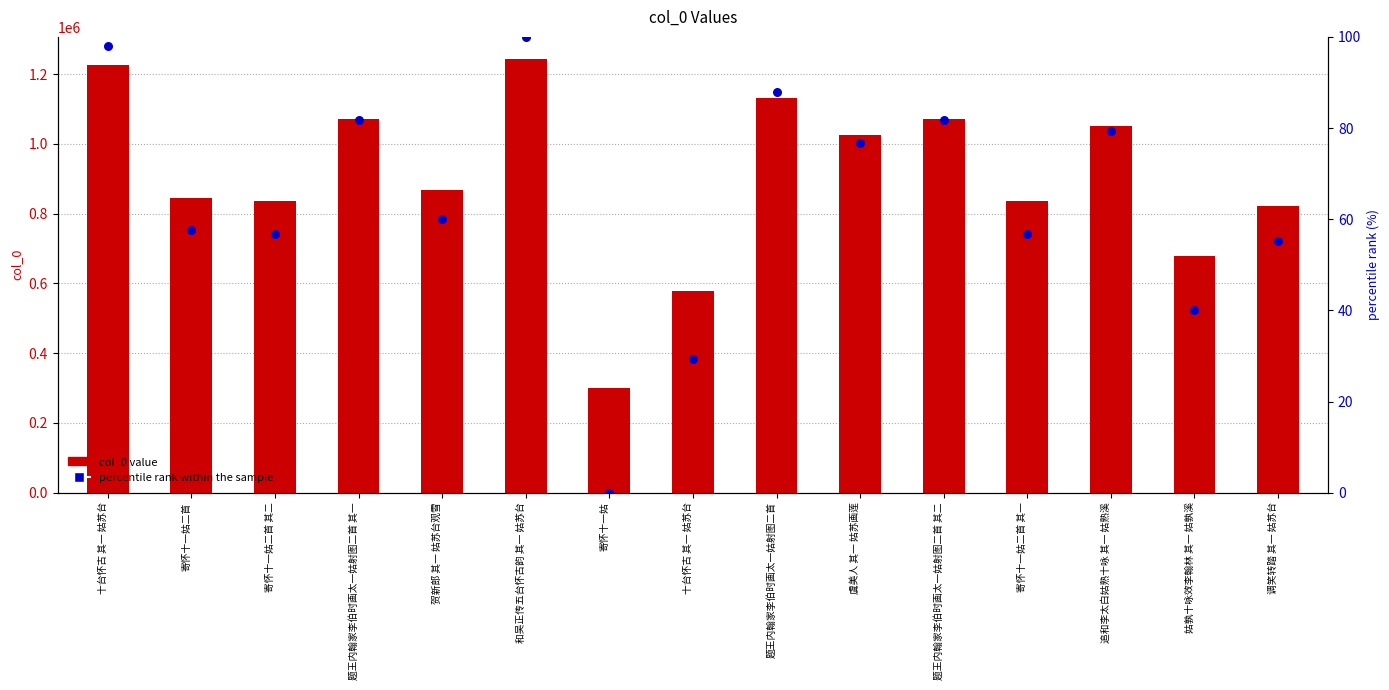

Which series reaches the maximum Y coordinate?

col_0 value